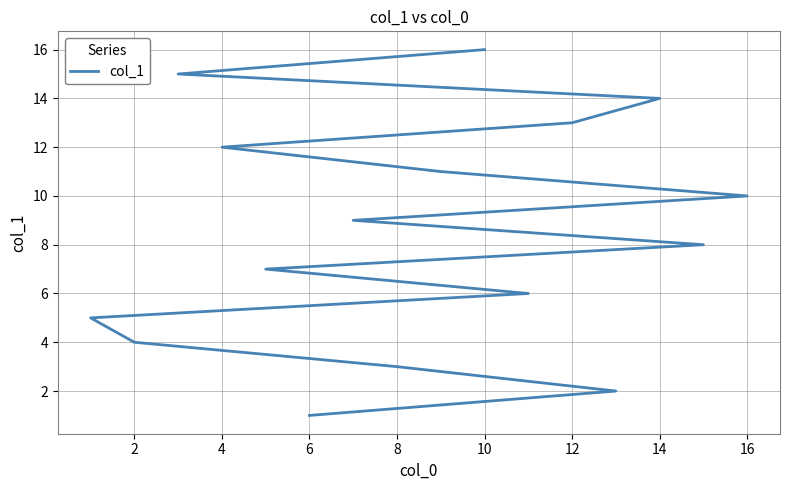

Reading left to right, extract all data points from this chart.

1	2	3	4	5	6	7	8	9	10	11	12	13	14	15	16